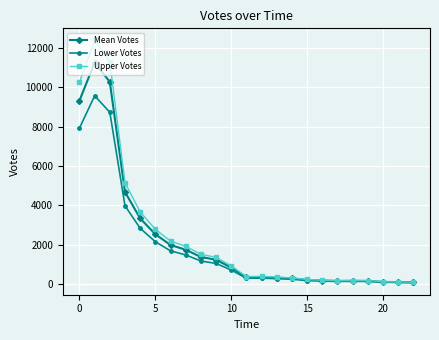

What are all the series names shown in the legend?

Mean Votes, Lower Votes, Upper Votes